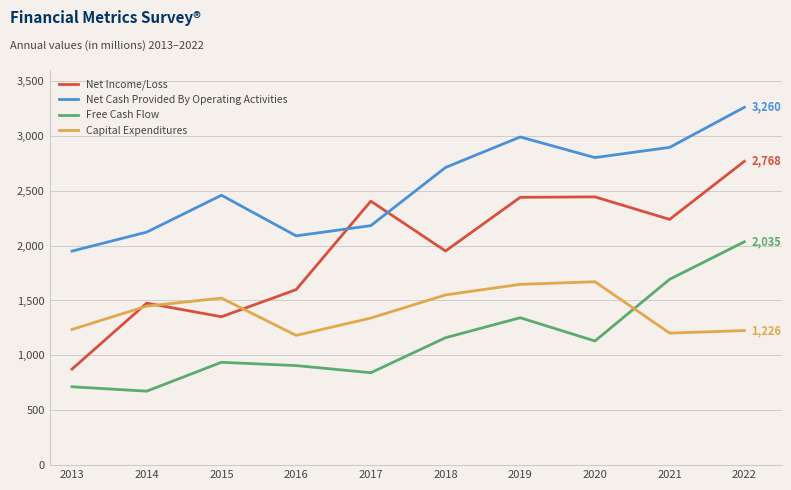

True or false: Free Cash Flow and Capital Expenditures cross at least once.

True